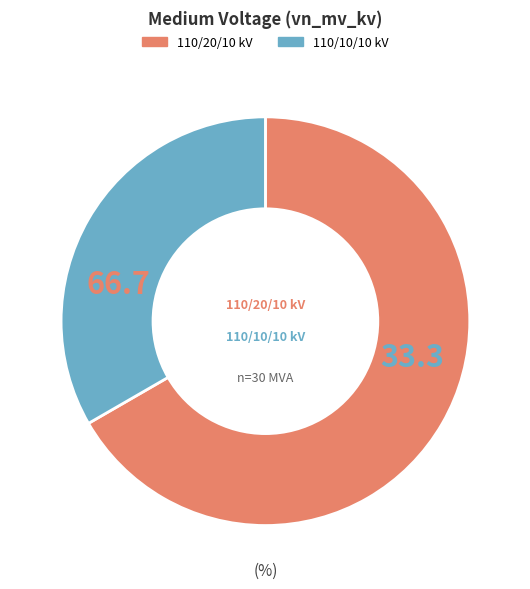

Is there any slice that represents more than half of the pie?

Yes